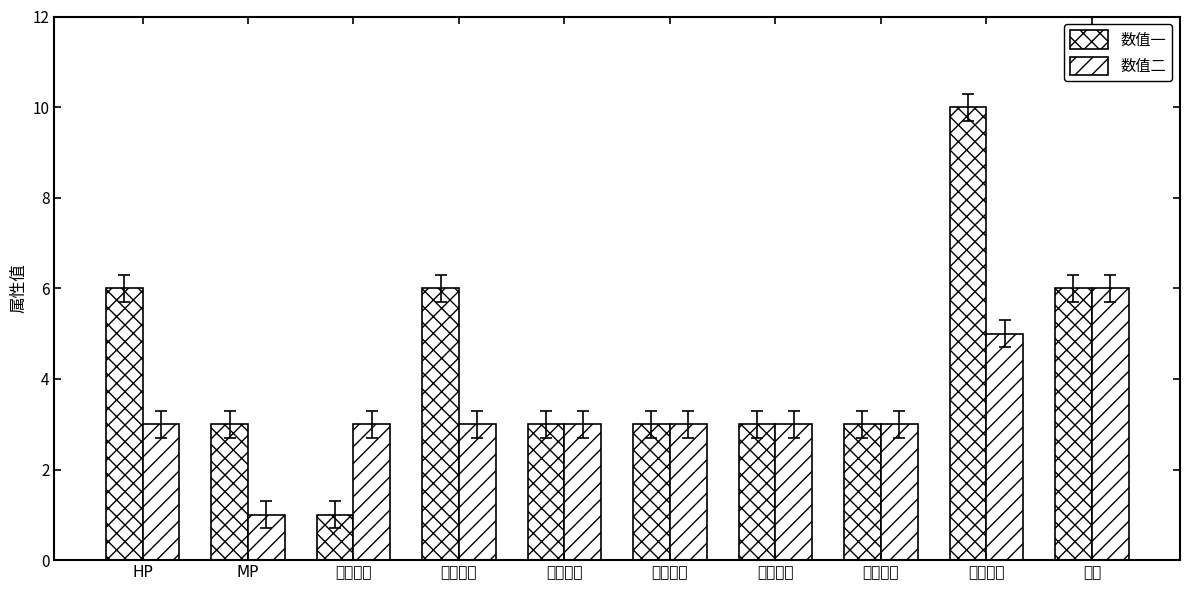

List the series in order of their overall mean, lowest first.

数值二, 数值一